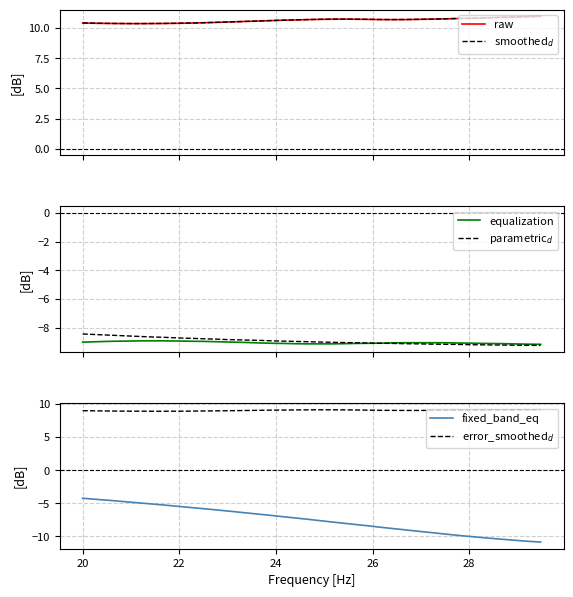

How many values in the fixed_band_eq series are below -7?

21